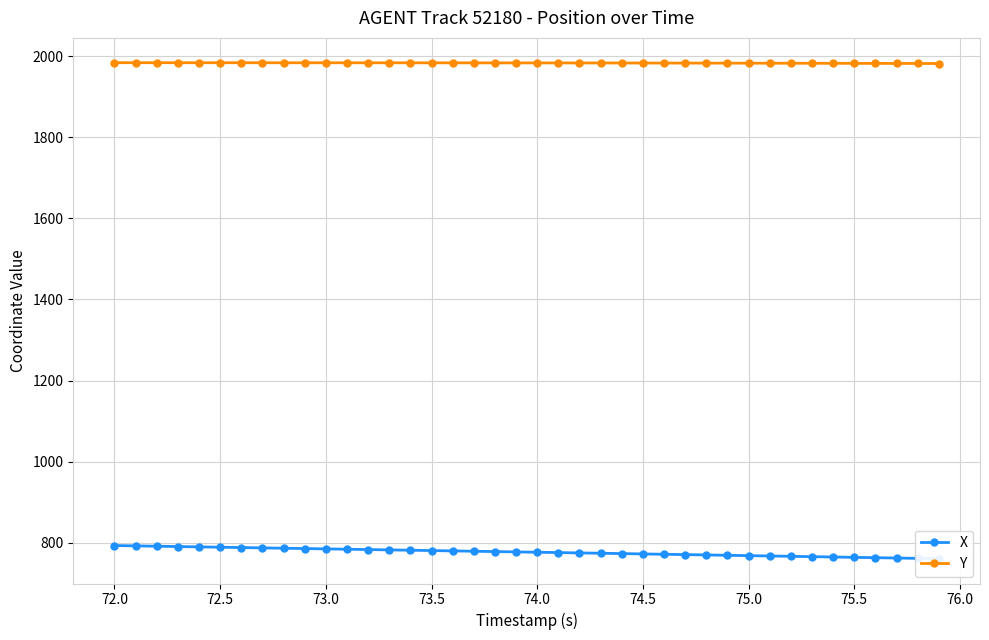

Is it true that Y equals 1984.5 at 72.0?

True